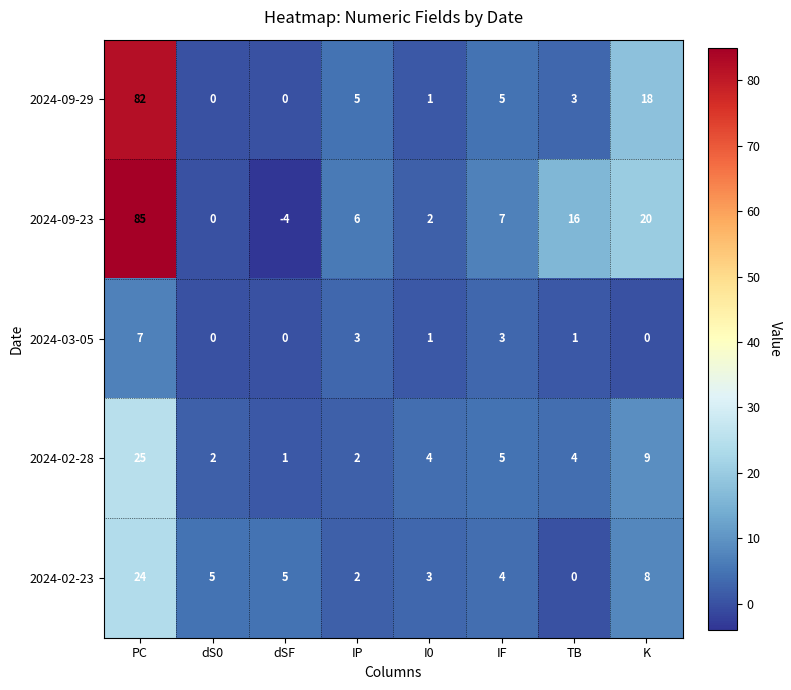

Rank the series by their maximum value, from highest to lowest.

2024-09-23, 2024-09-29, 2024-02-28, 2024-02-23, 2024-03-05